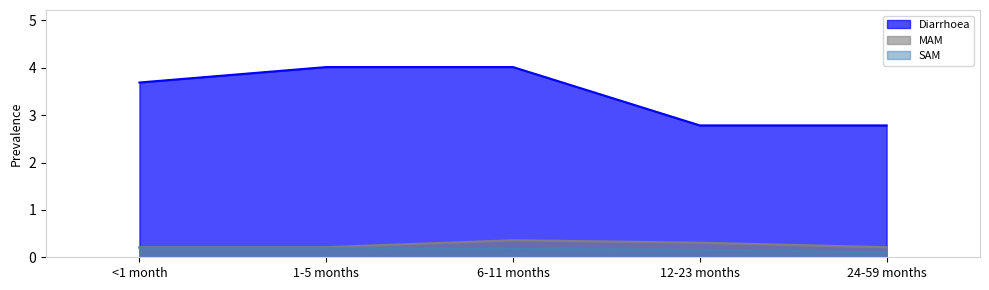

True or false: SAM and MAM cross at least once.

False